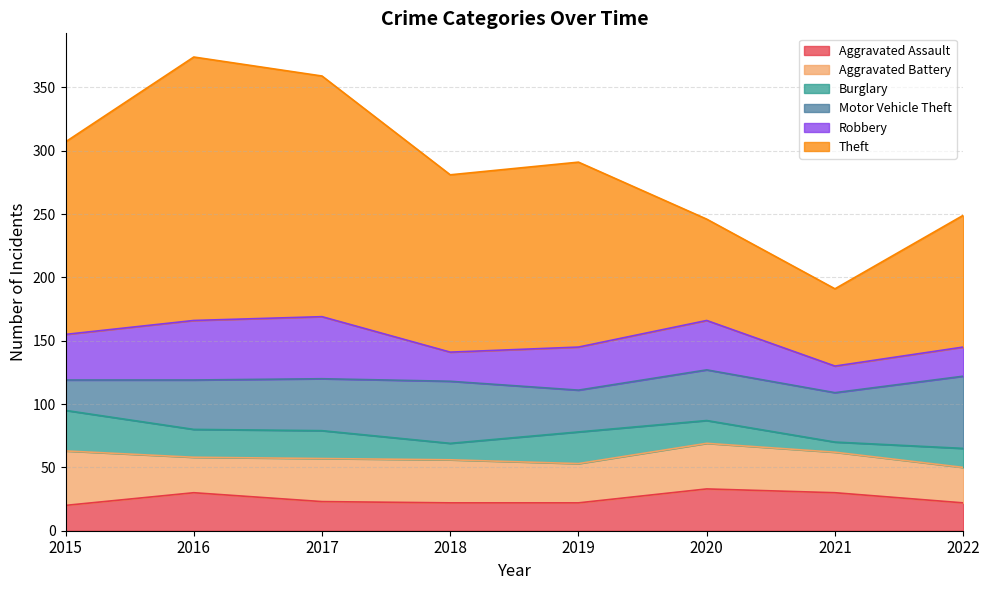

Which has a higher value, 2017 or 2015?

2017